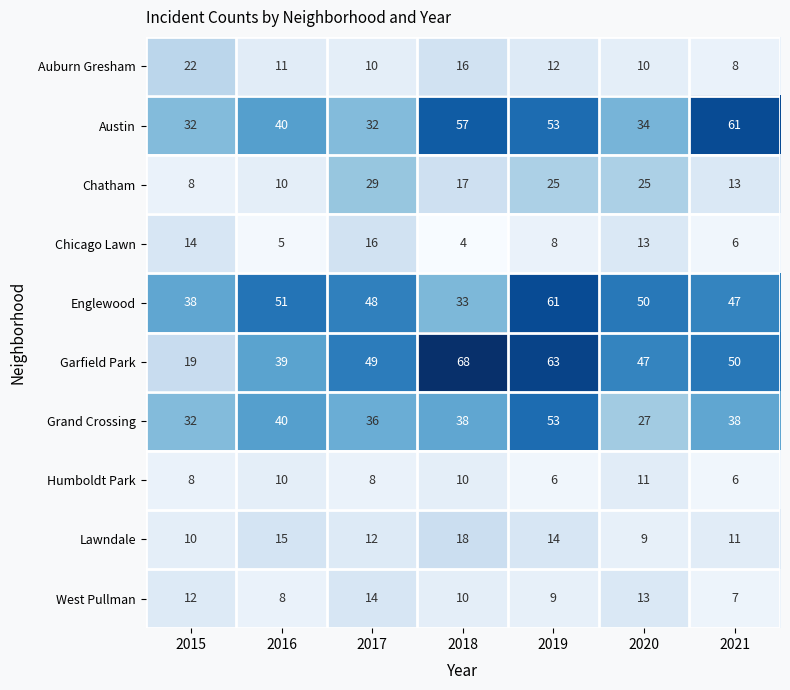

What is the total value across all series at 2017?

254